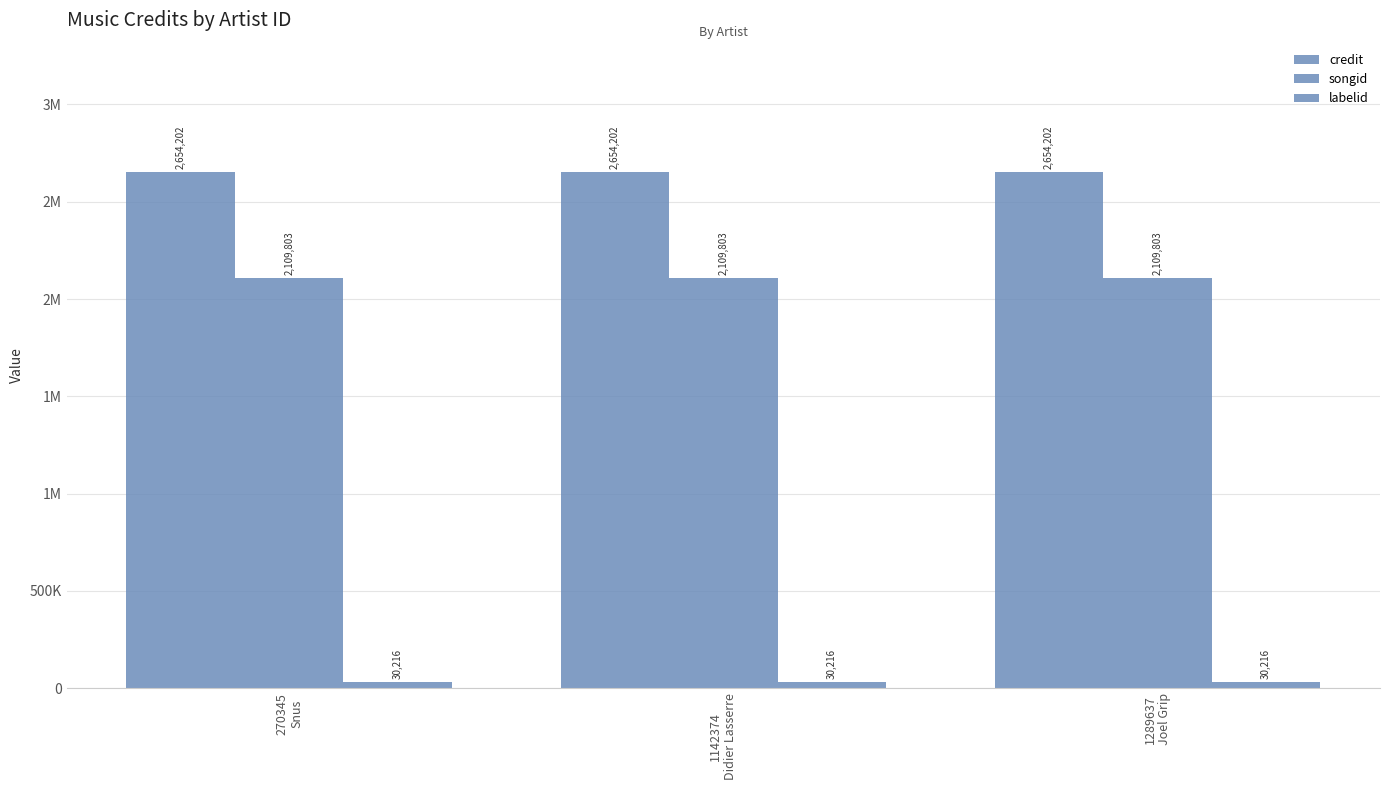

Does the chart contain stacked bars?

No